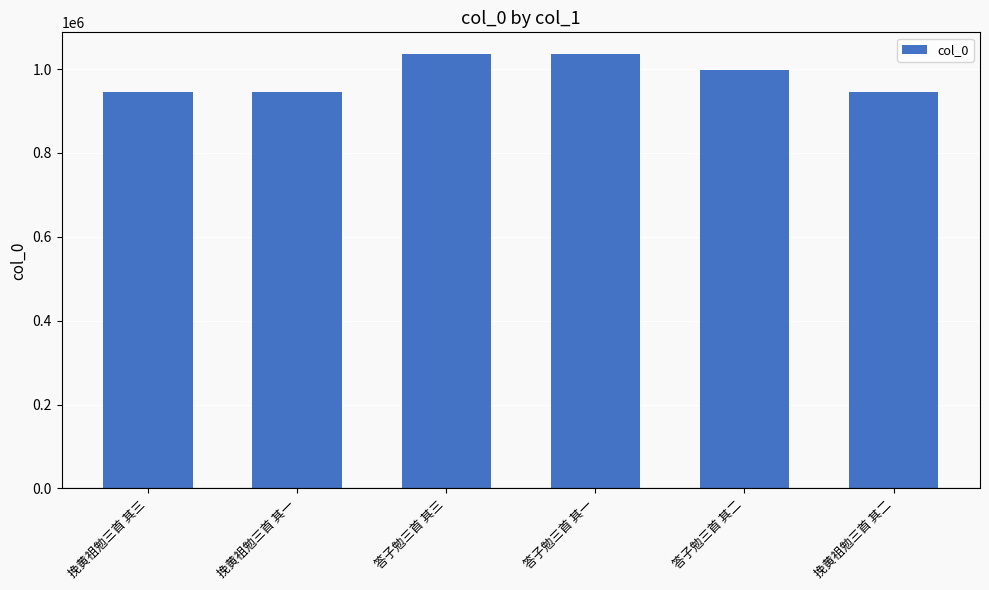

What is the label of the 2nd bar from the left?

挽黄祖勉三首 其一